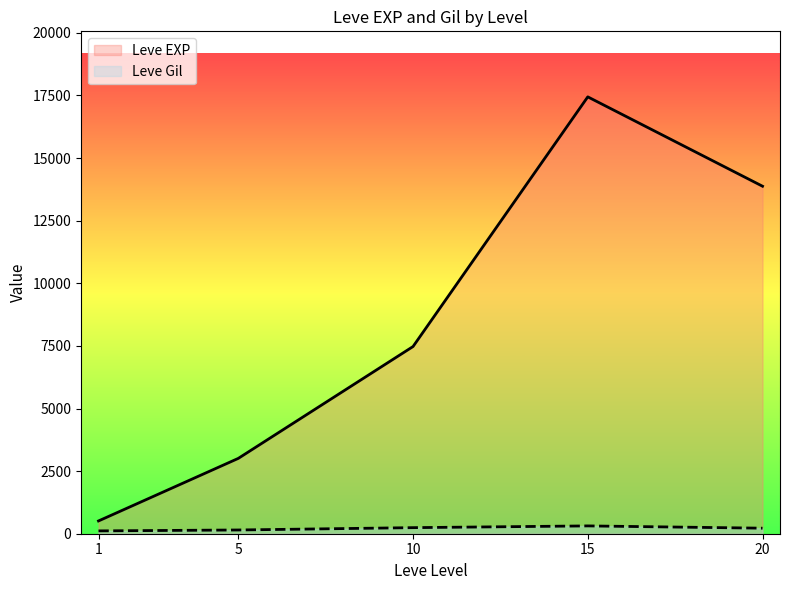

What is the difference between the maximum and minimum values in the Leve EXP series?

16934.8